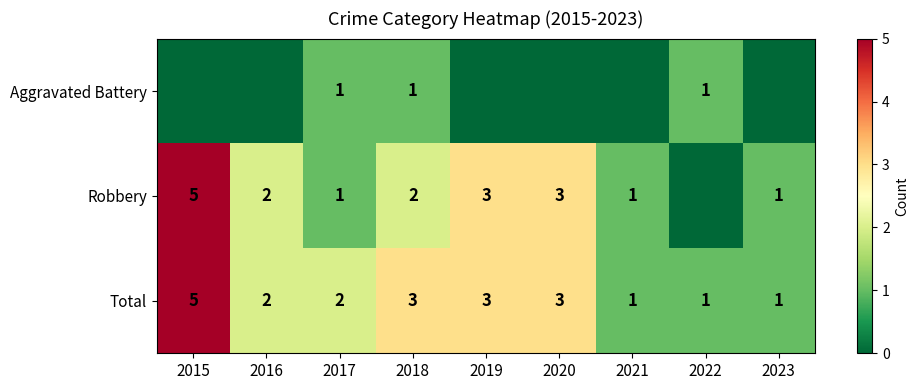

What is the difference between the maximum and minimum values in the Total series?

4